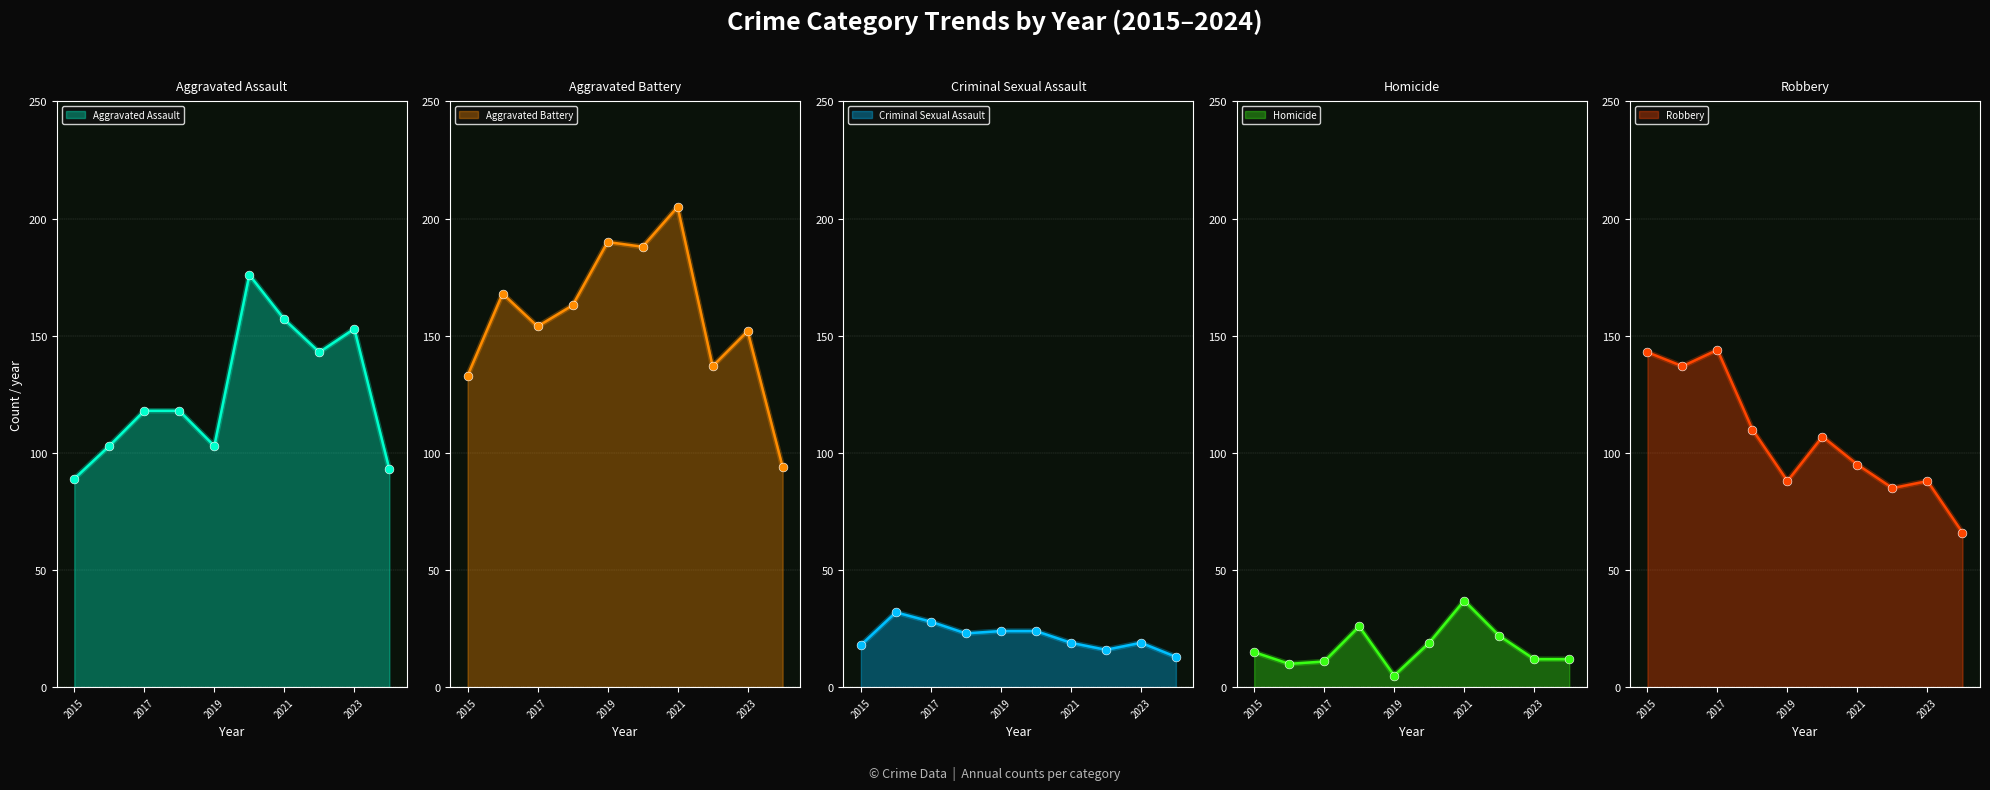

At how many categories does at least one series exceed 172?

3